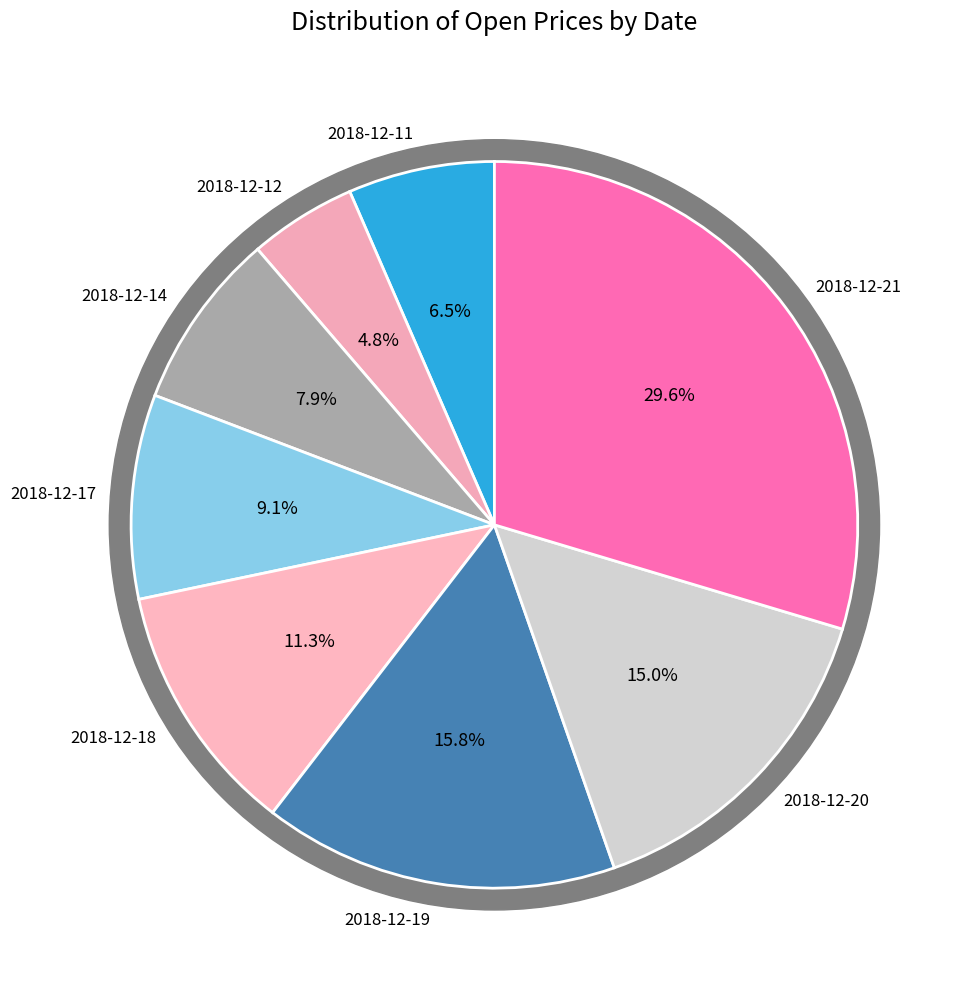

What is the total percentage of 2018-12-21 and 2018-12-14?

37.5%